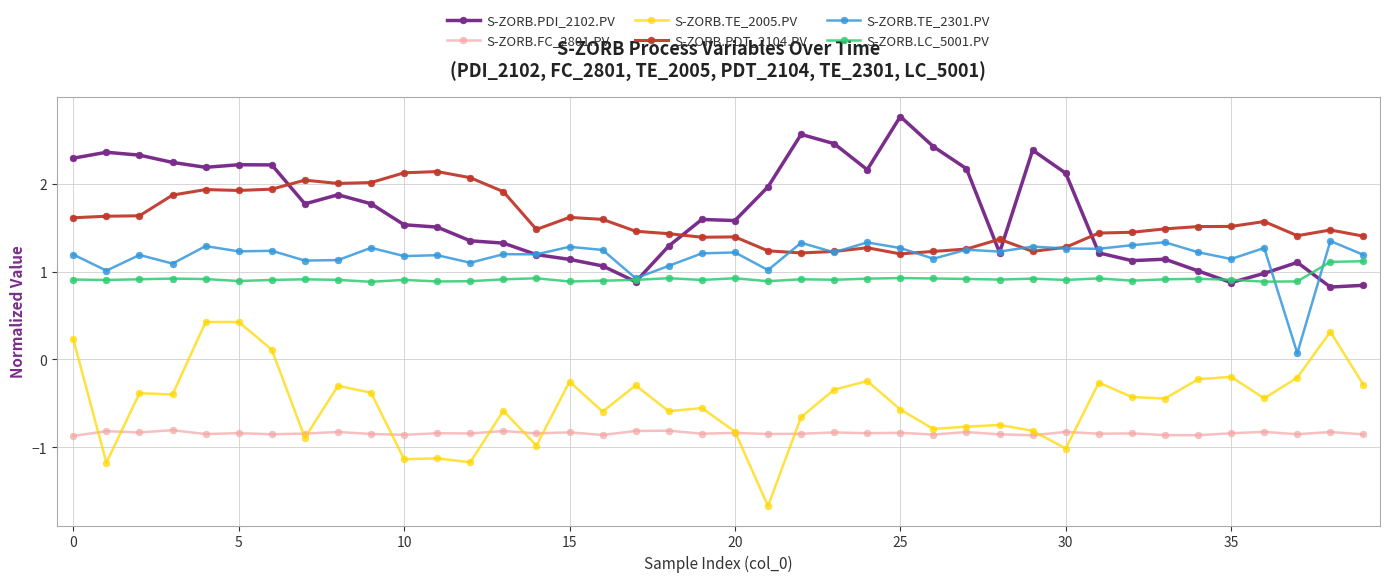

True or false: S-ZORB.PDI_2102.PV has more than 1 points higher than both neighbors.

True